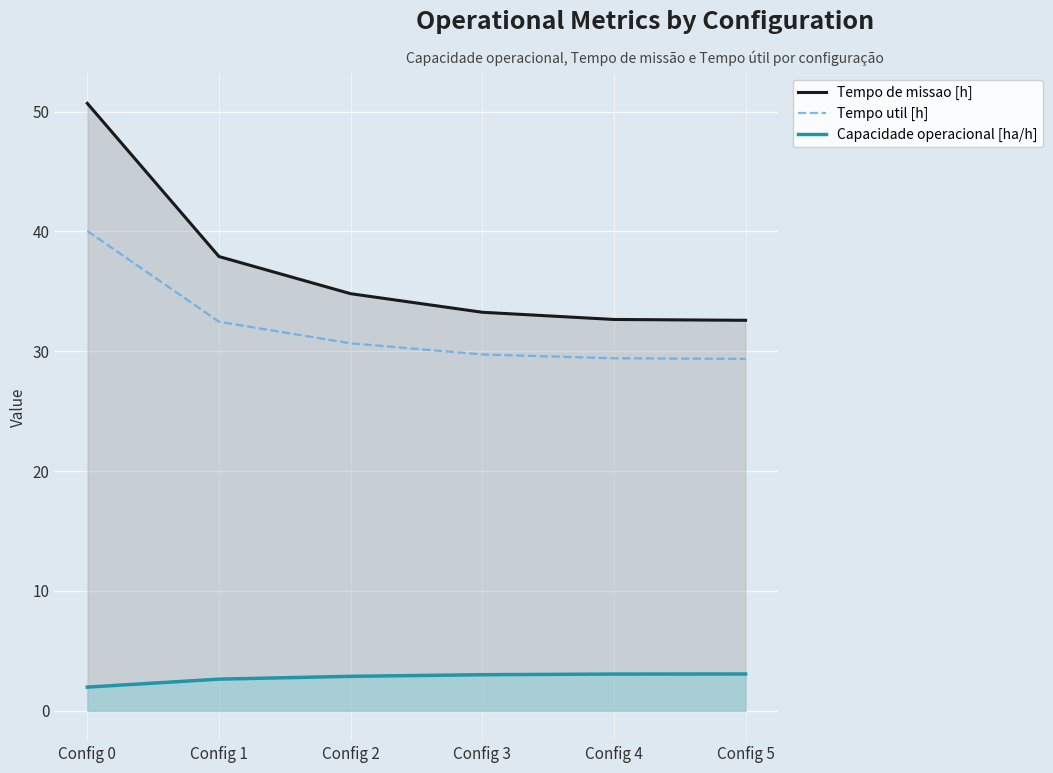

How many values in the Tempo de missao [h] series are below 34?

3